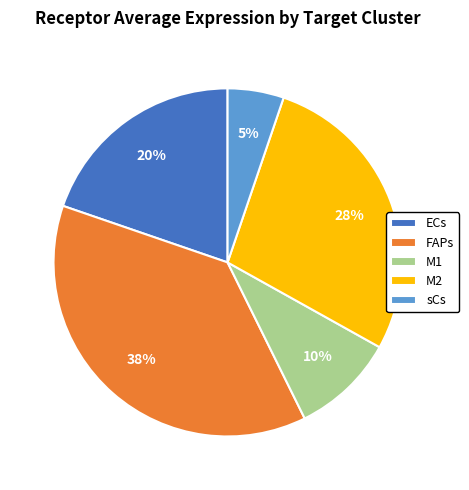

To the nearest percent, what percentage of the pie is sCs?

5%